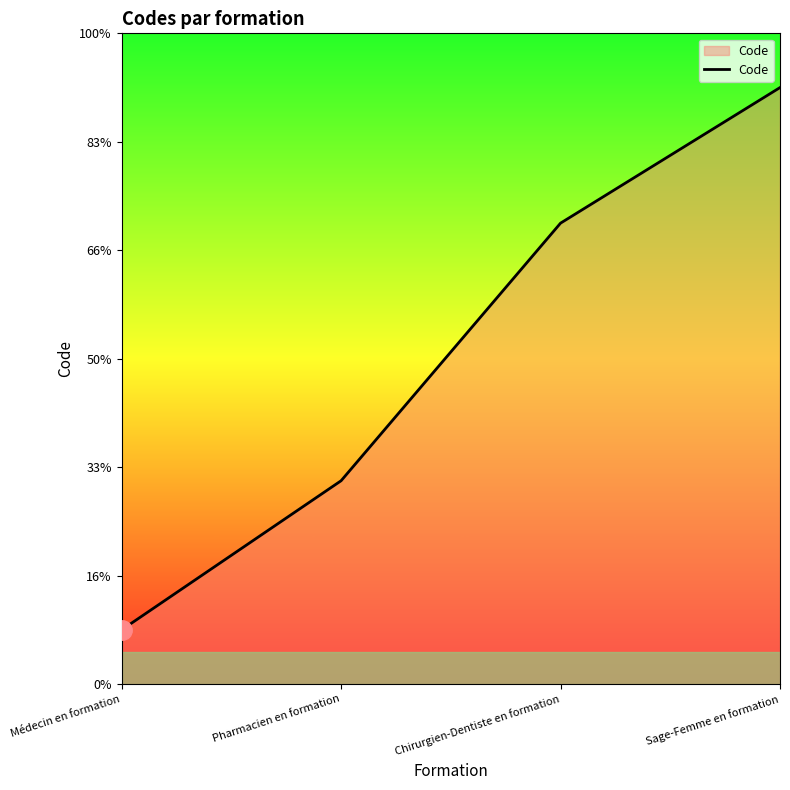

Rank the categories by value from lowest to highest.

Médecin en formation, Pharmacien en formation, Chirurgien-Dentiste en formation, Sage-Femme en formation